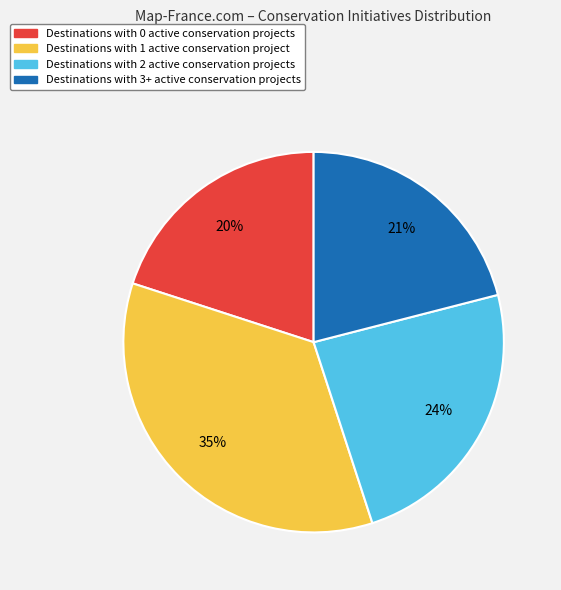

Is there a majority slice in this chart?

No